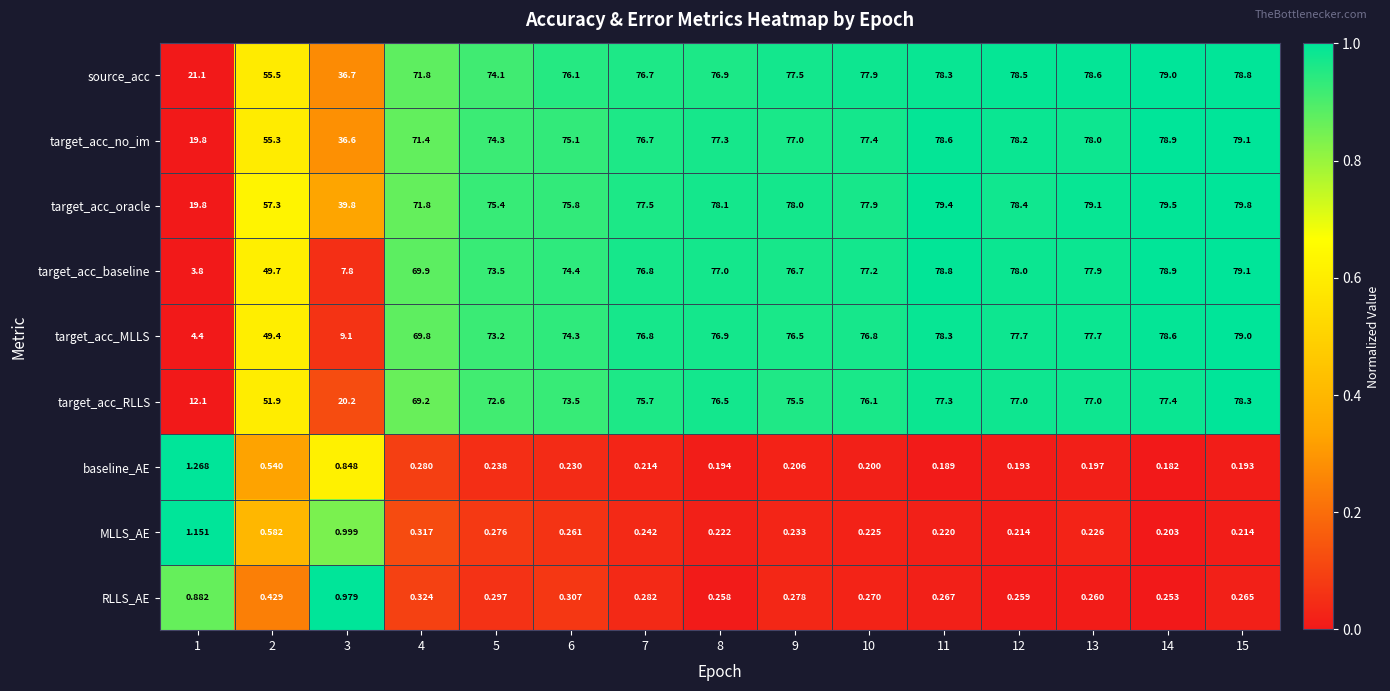

Between 3 and 5, which series saw the biggest shift?

target_acc_baseline